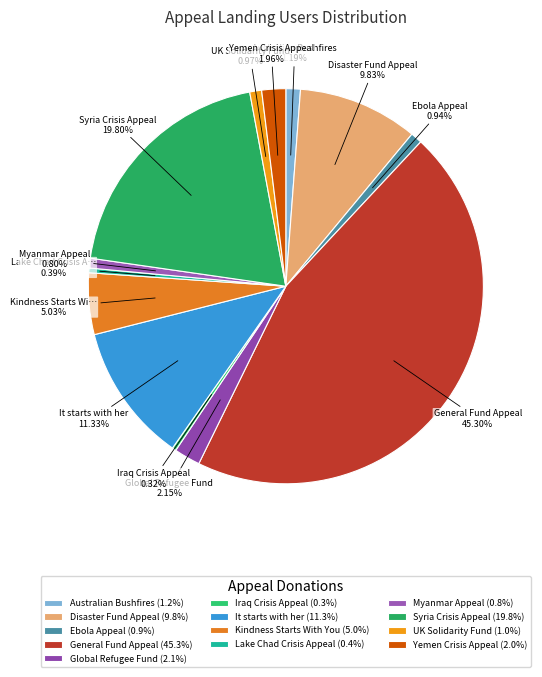

To the nearest percent, what is the combined percentage of UK Solidarity Fund and It starts with her?

12%